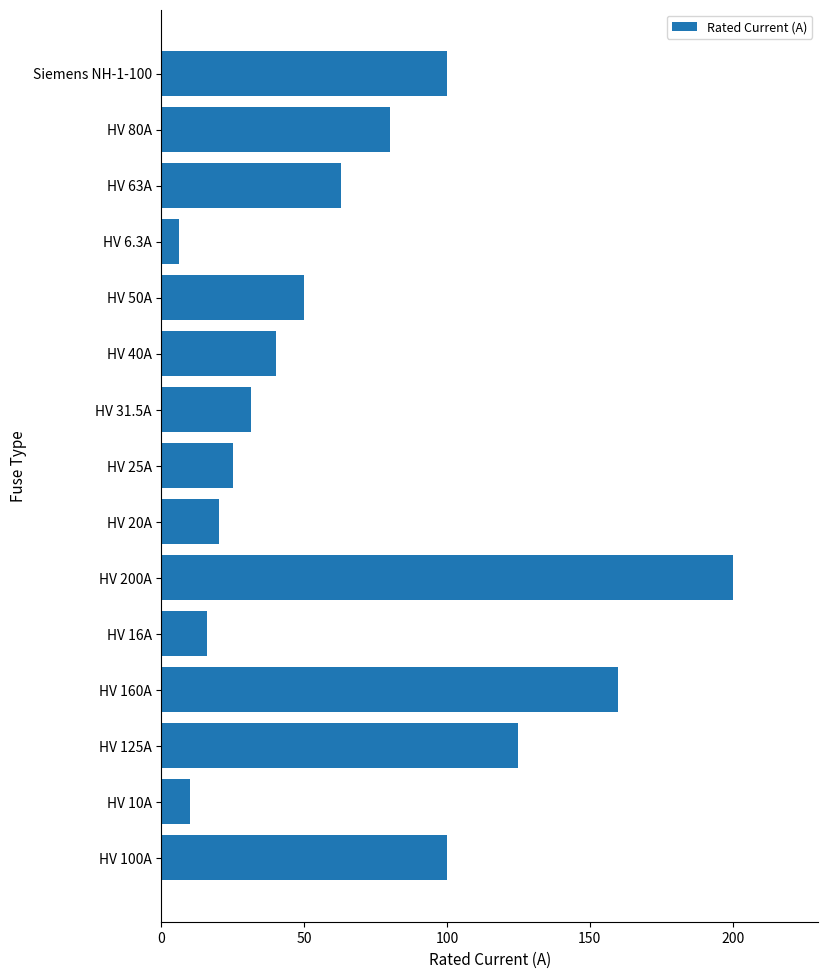

What is the maximum value shown in the chart?

200.0